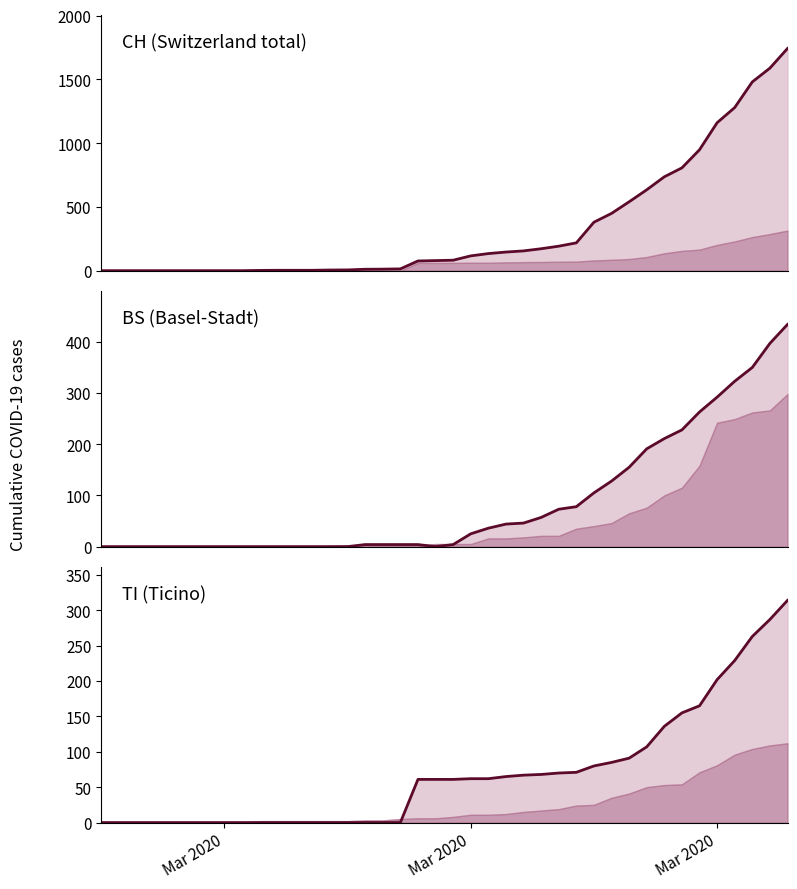

Is it true that CH equals 776 at 30?

False